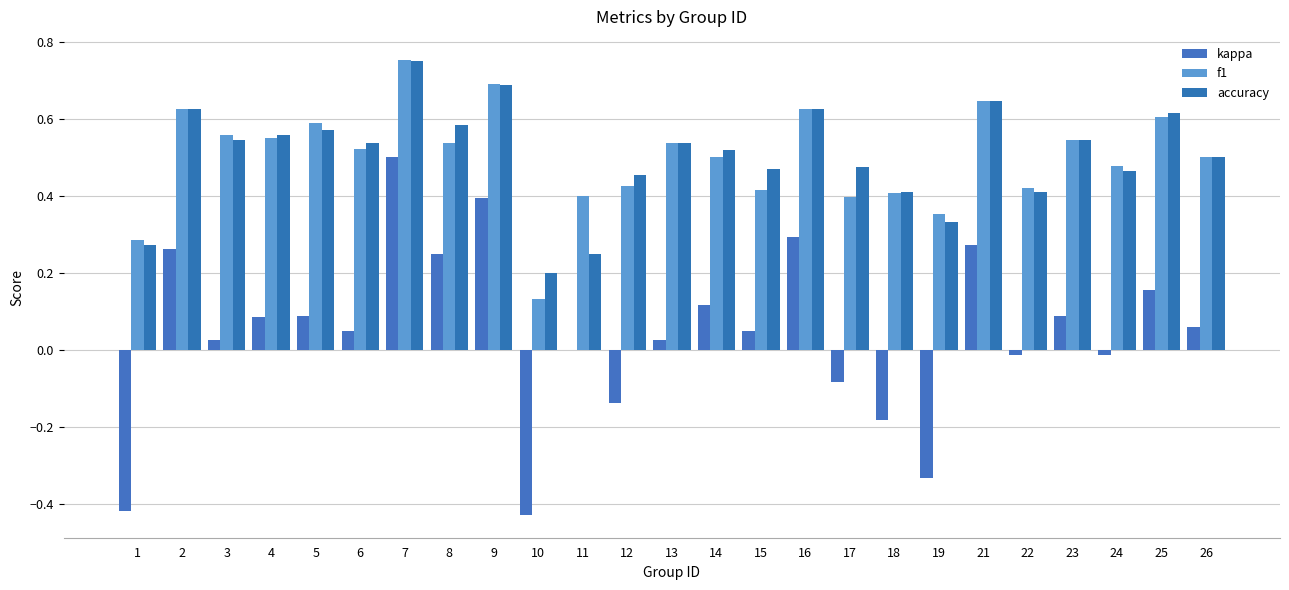

At which label does accuracy reach its peak?

7